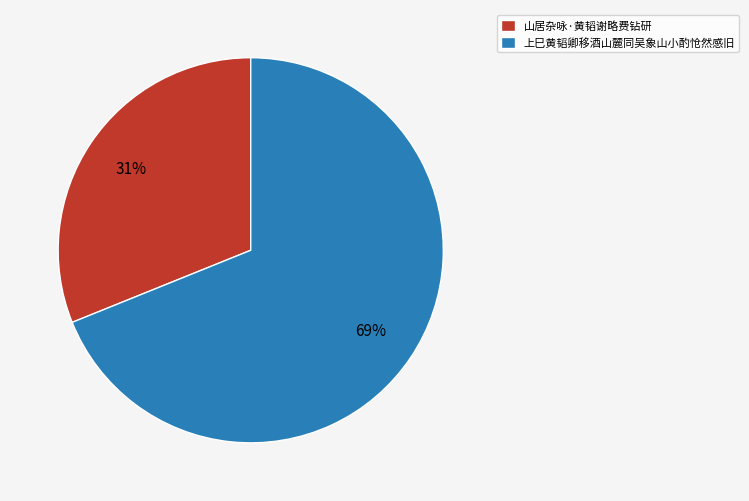

How many segments does this pie chart have?

2